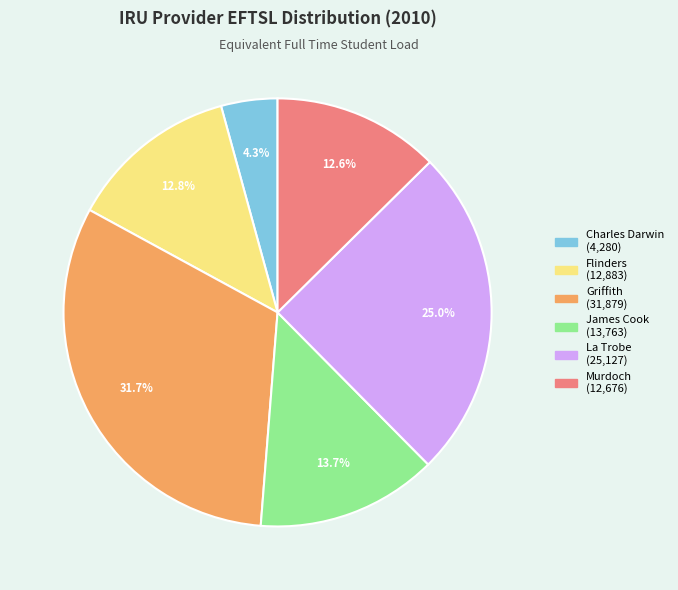

Do La Trobe and Charles Darwin together represent more than half of the pie?

No